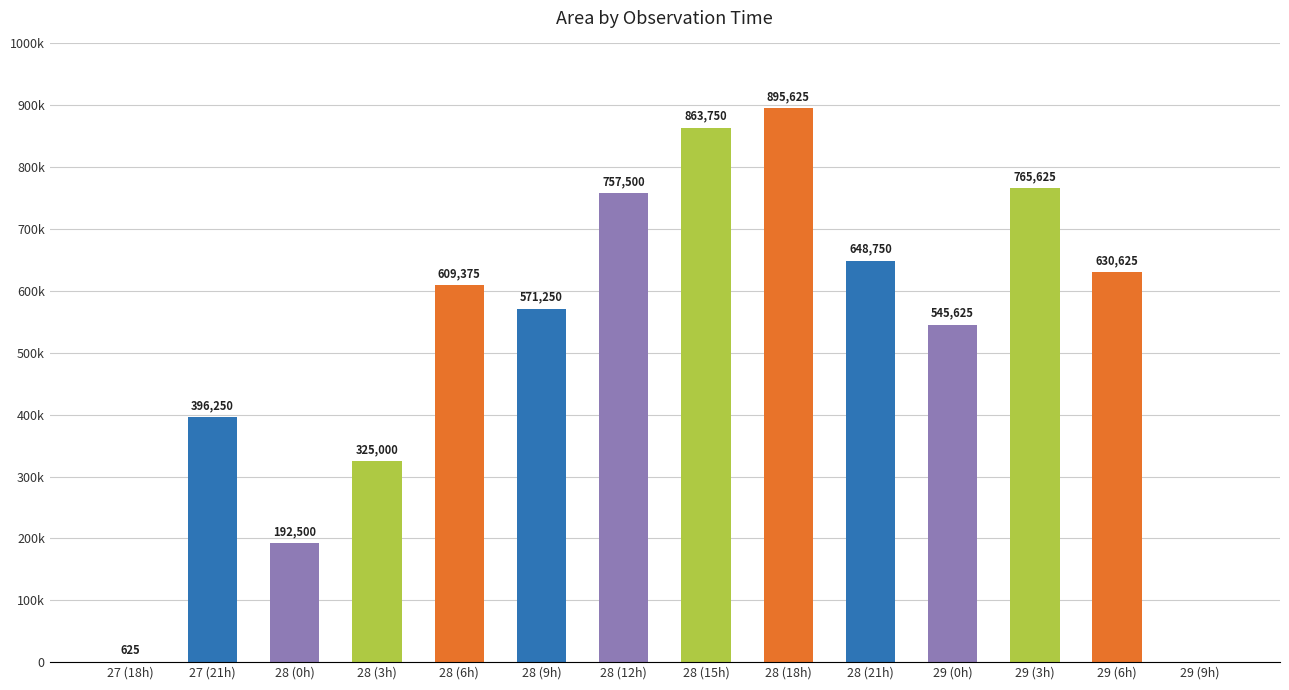

Rank the categories by value from highest to lowest.

28 (18h), 28 (15h), 29 (3h), 28 (12h), 28 (21h), 29 (6h), 28 (6h), 28 (9h), 29 (0h), 27 (21h), 28 (3h), 28 (0h), 27 (18h), 29 (9h)